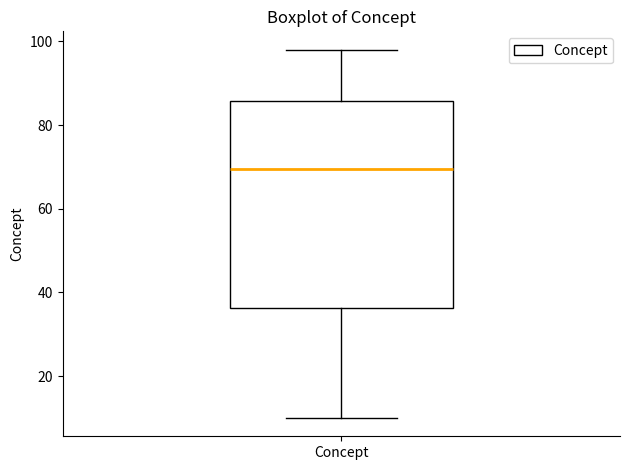

Transcribe this box plot: give where the median line is, the range the box spans, and where the two whiskers end, as read against the y-axis. The values are not printed on the chart, so give them approximately, as read against the axis.

median 70, box 36 to 86, whiskers 10 to 98